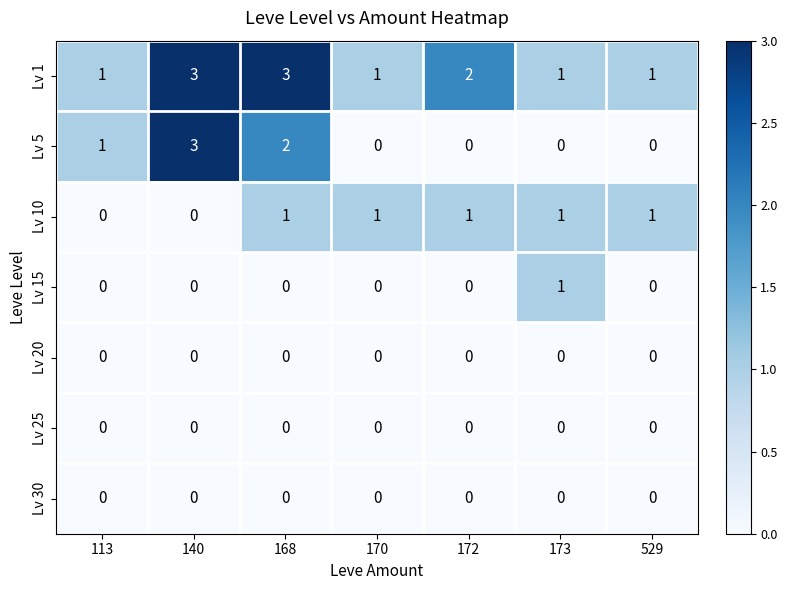

What is the total value across all series at 173?

3